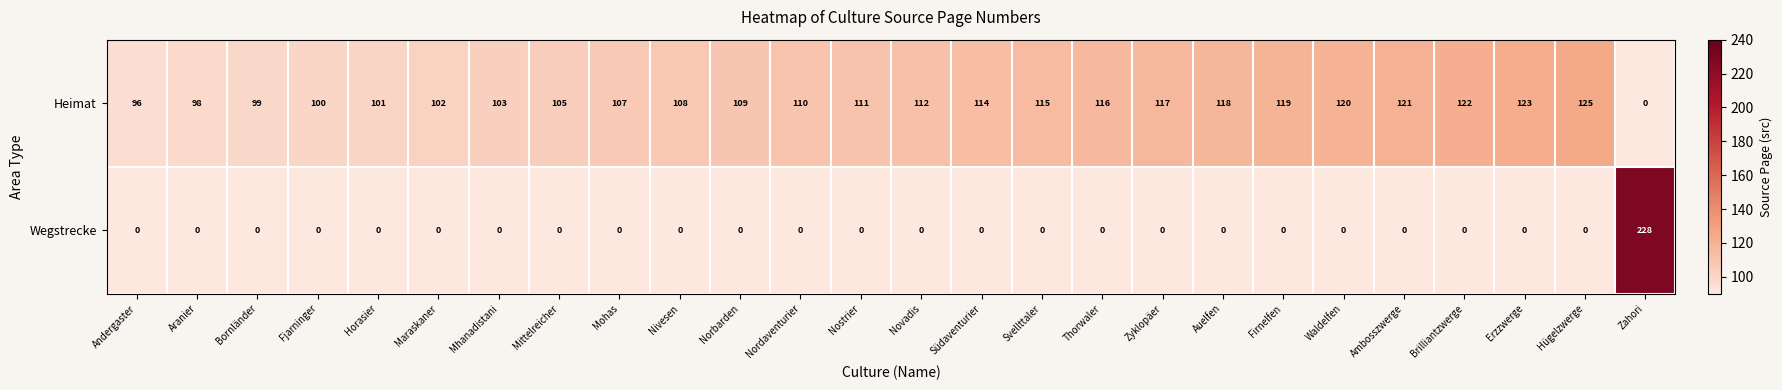

True or false: Heimat has a value of 96 at Andergaster.

True